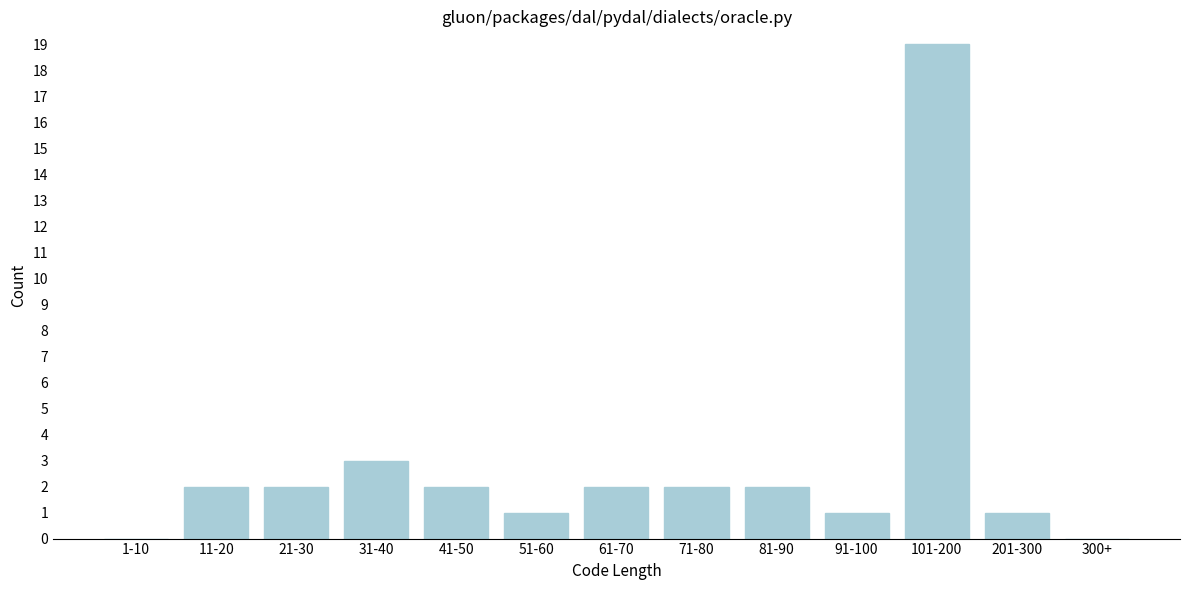

Reading left to right, list all the values displayed in this chart.

1-10=0	11-20=2	21-30=2	31-40=3	41-50=2	51-60=1	61-70=2	71-80=2	81-90=2	91-100=1	101-200=19	201-300=1	300+=0